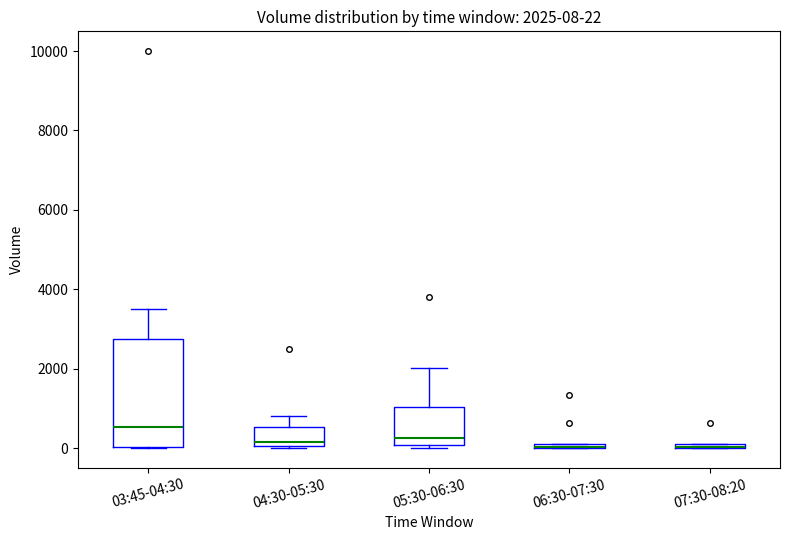

Comparing the boxes themselves (not the whiskers), which one is the tallest?

03:45-04:30